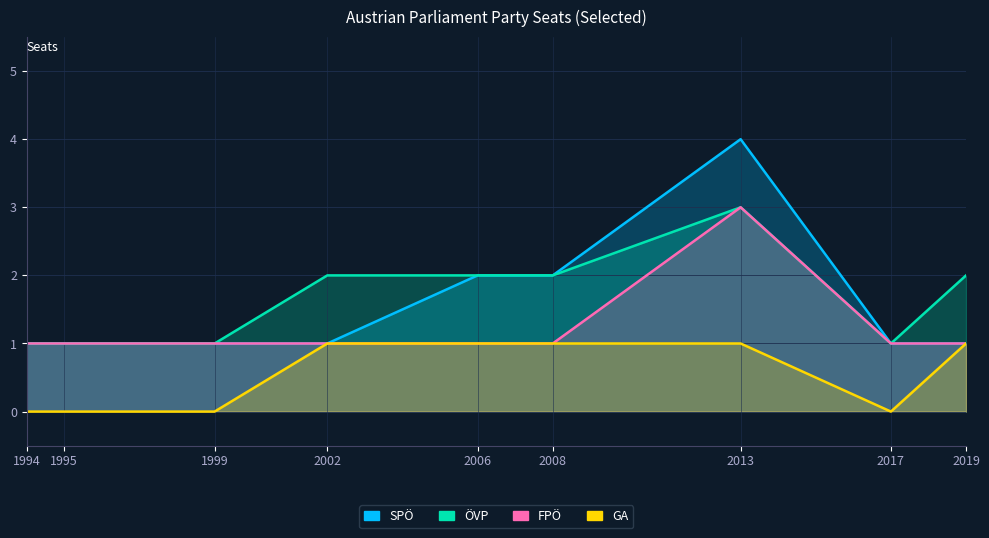

At how many categories does at least one series exceed 0?

9